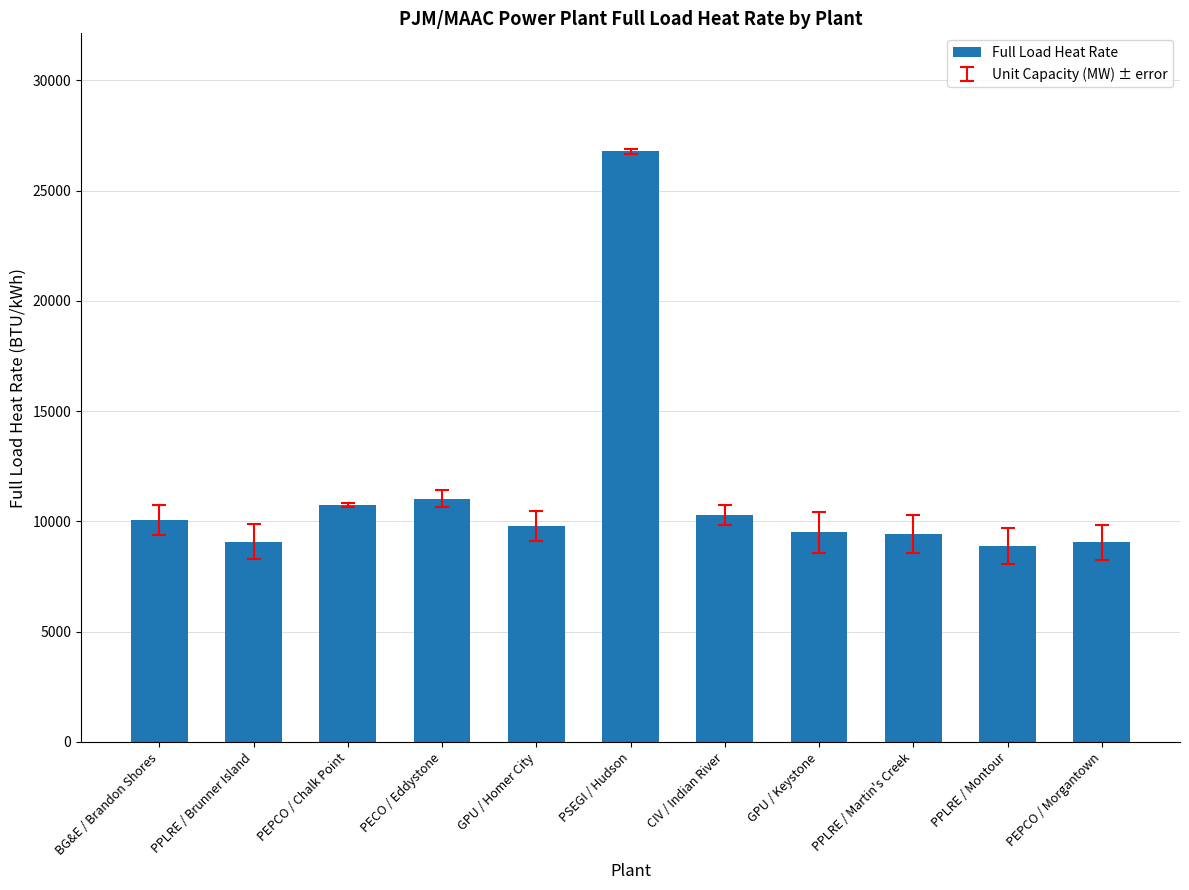

What is the ratio of the value at GPU / Homer City to the value at PPLRE / Martin's Creek?

1.0